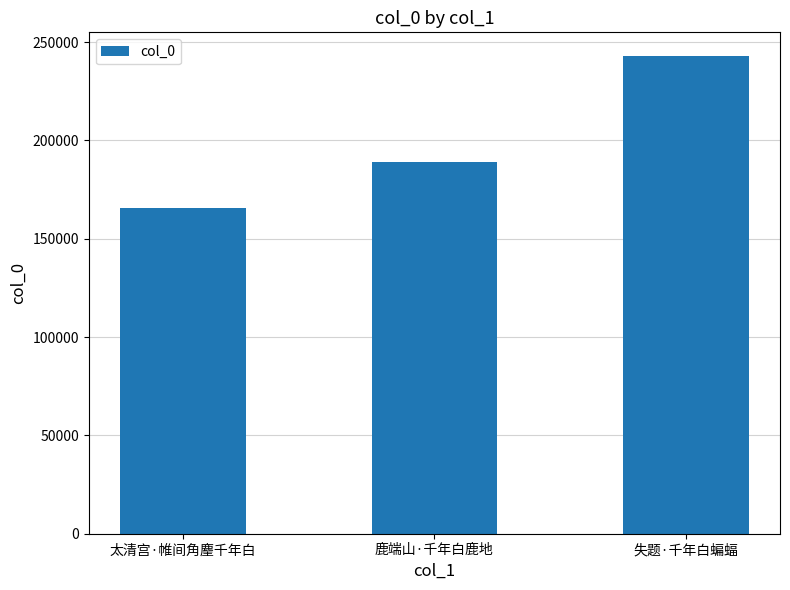

The value at 鹿端山·千年白鹿地 is 188868. True or false?

True